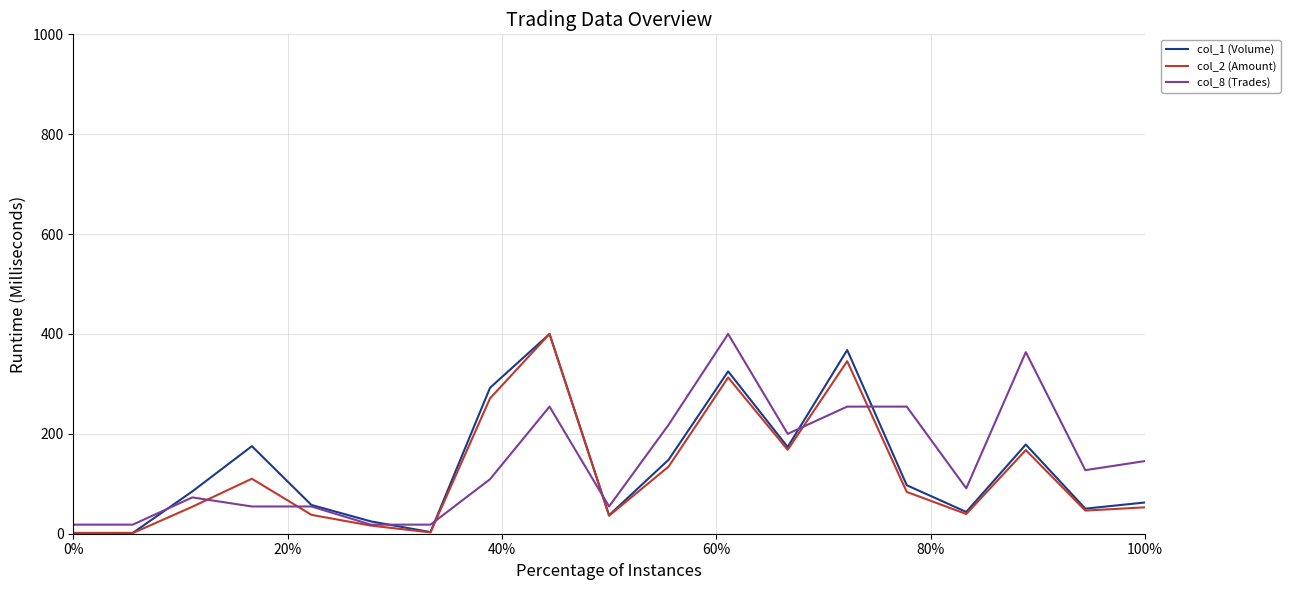

What is the highest value of the col_1 (Volume) series?

400.0